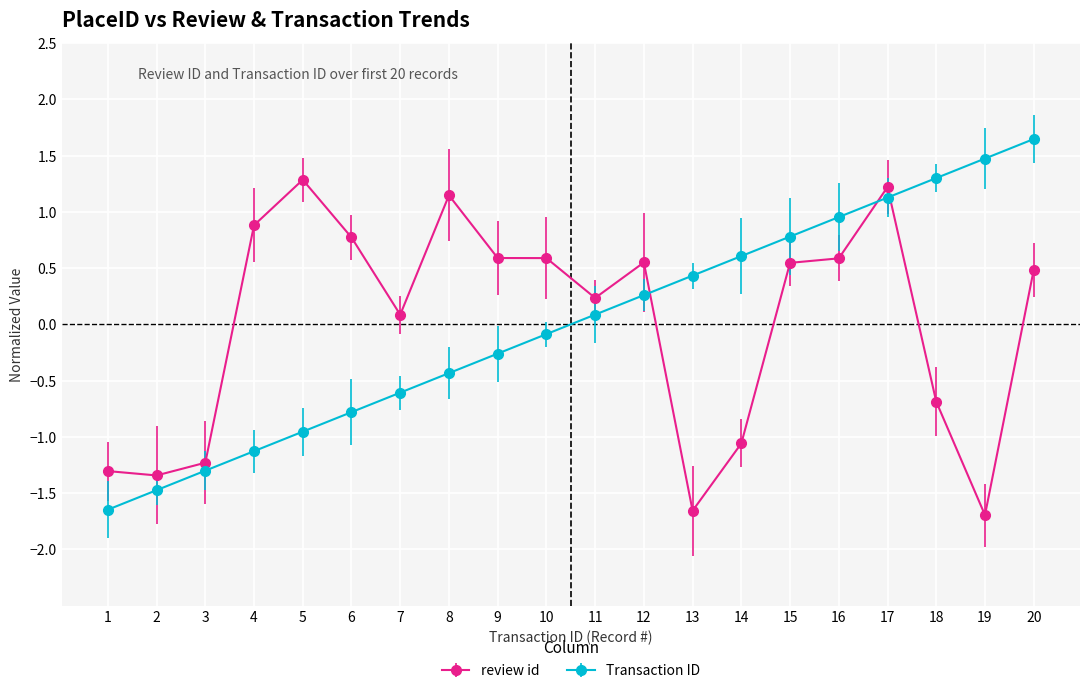

What is the difference between the Transaction ID values at 9 and 3?

1.0